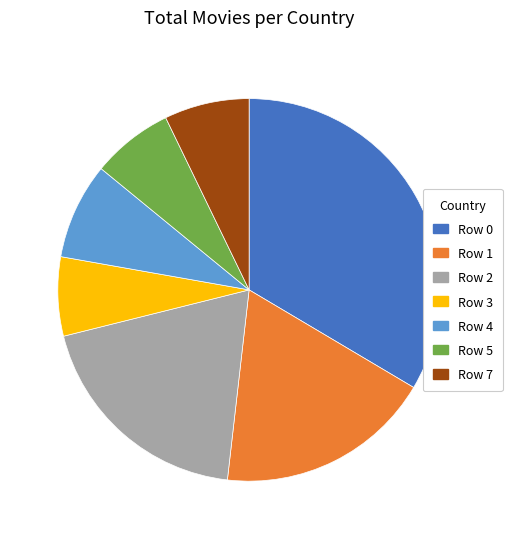

Is there any slice that represents more than half of the pie?

No